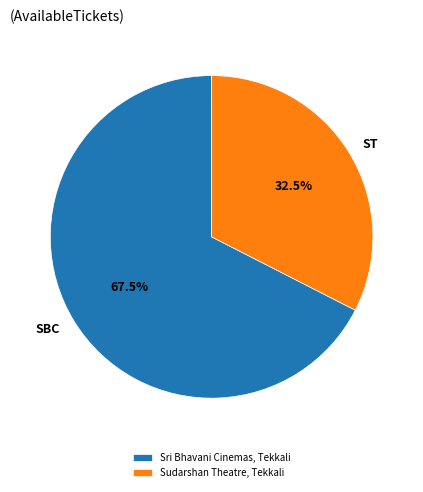

Is ST the majority of the pie?

No